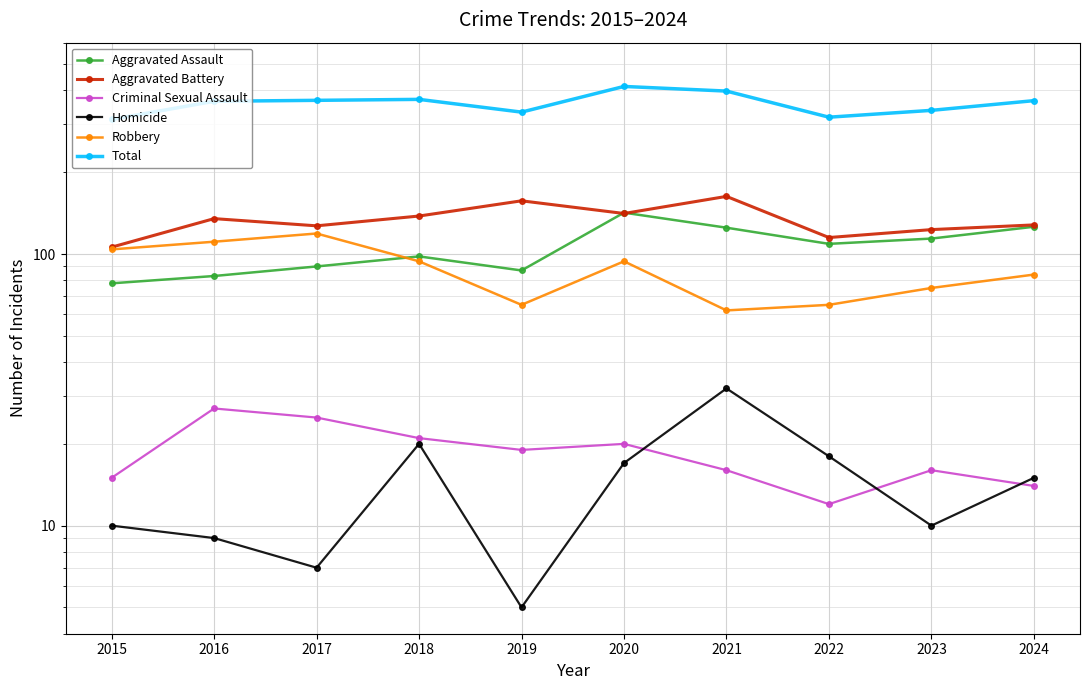

True or false: Total has more than 2 points higher than both neighbors.

False